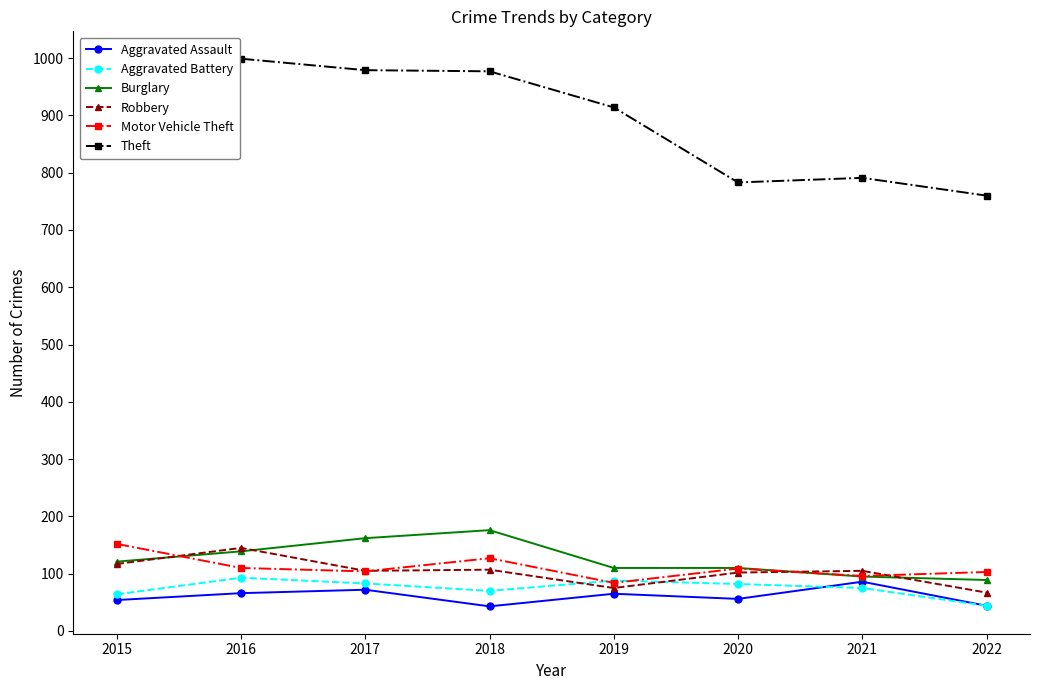

Which label corresponds to the largest value in the chart?

2016